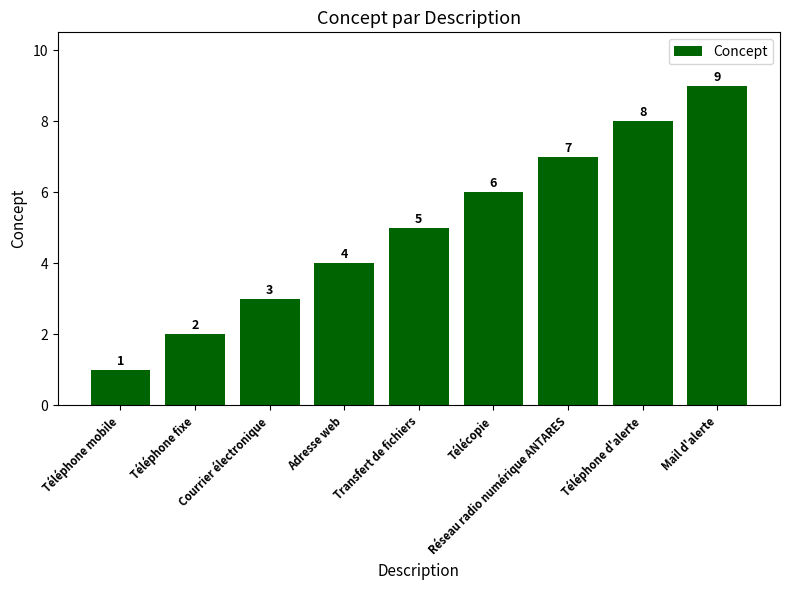

Does the chart contain stacked bars?

No